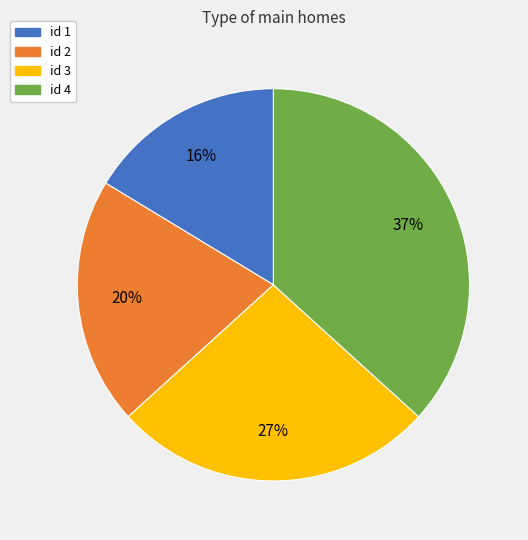

To the nearest percent, what portion does id 1 represent?

16%